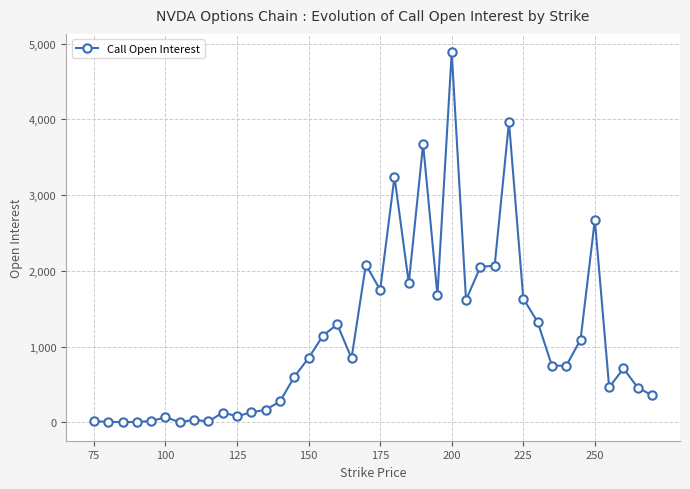

True or false: there are more than 2 points higher than both neighbors.

True